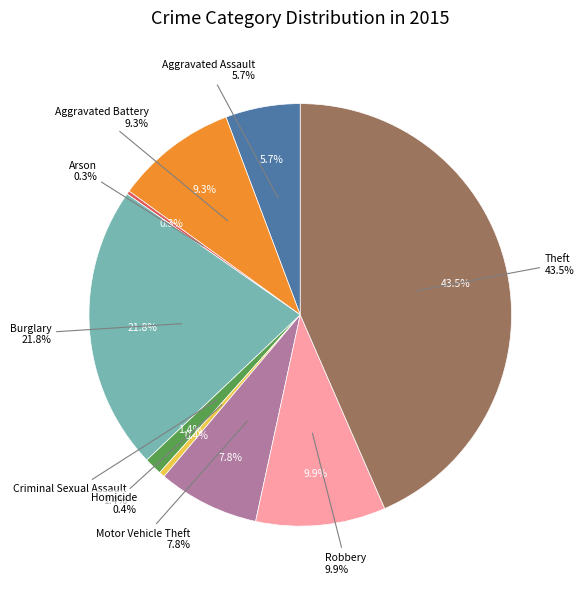

True or false: Aggravated Assault accounts for 6% of the total.

True